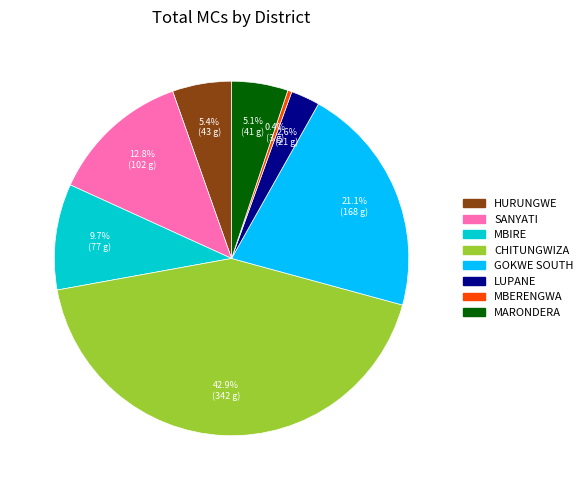

Which category has the biggest portion of the pie?

CHITUNGWIZA